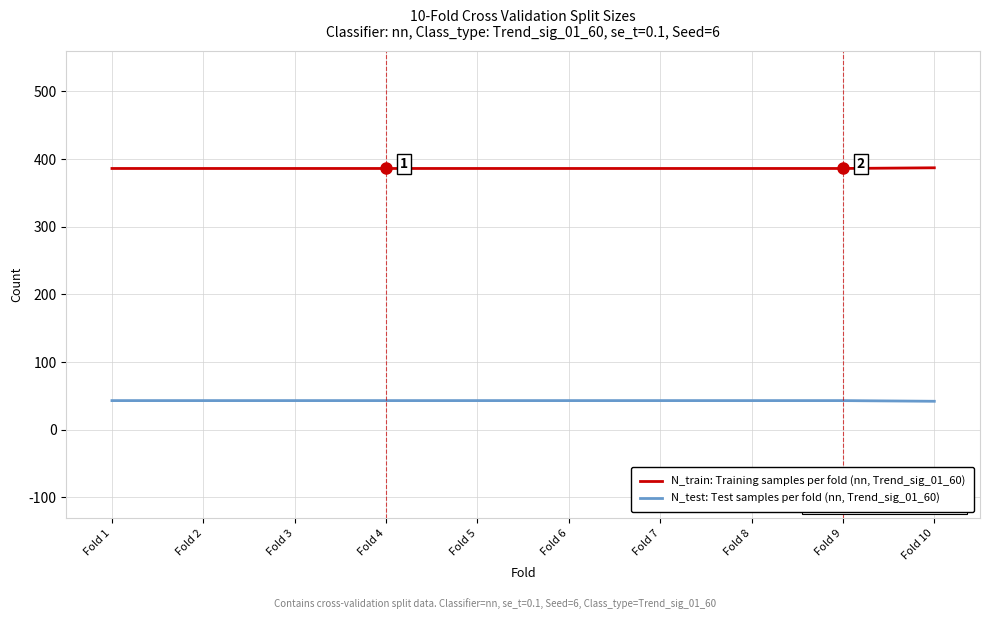

True or false: N_test: Test samples per fold (nn, Trend_sig_01_60) and N_train: Training samples per fold (nn, Trend_sig_01_60) cross at least once.

False